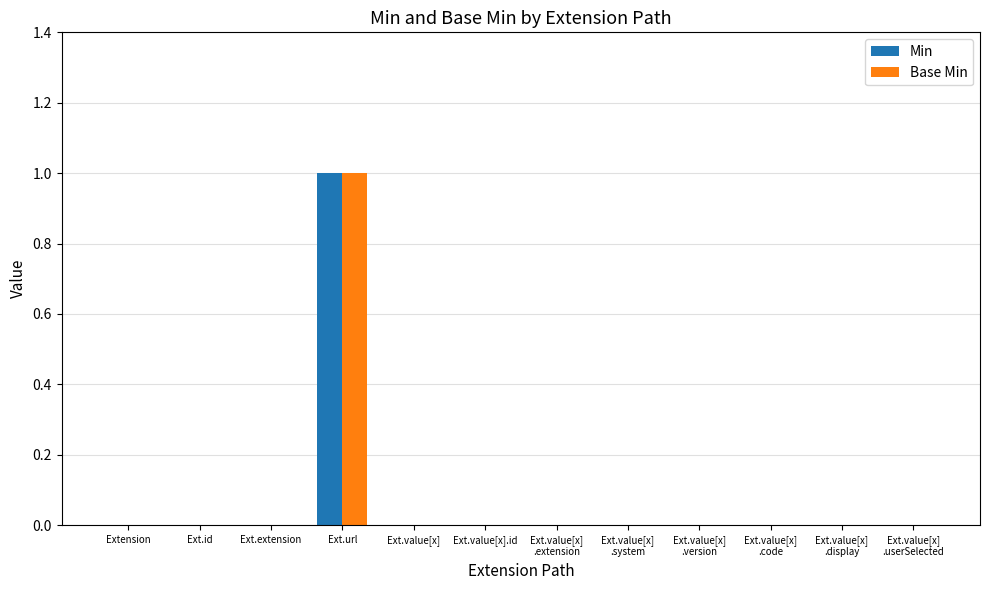

The Min series shows 1 at Extension. True or false?

False